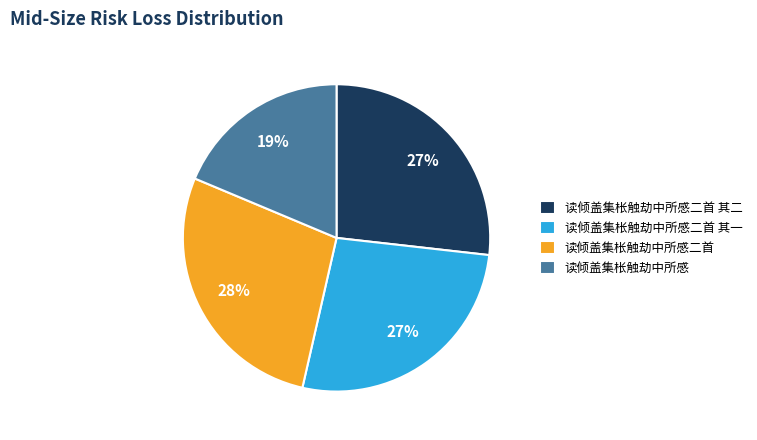

Is there a majority slice in this chart?

No